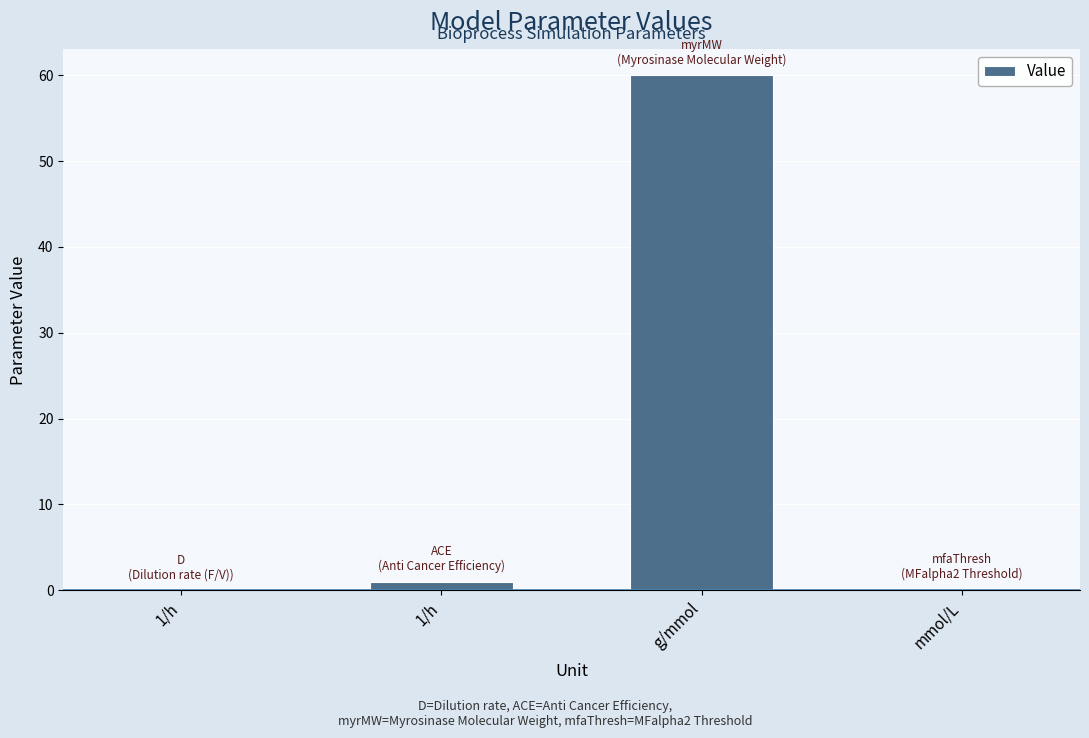

List the labels in order of value, smallest first.

1/h, mmol/L, 1/h, g/mmol